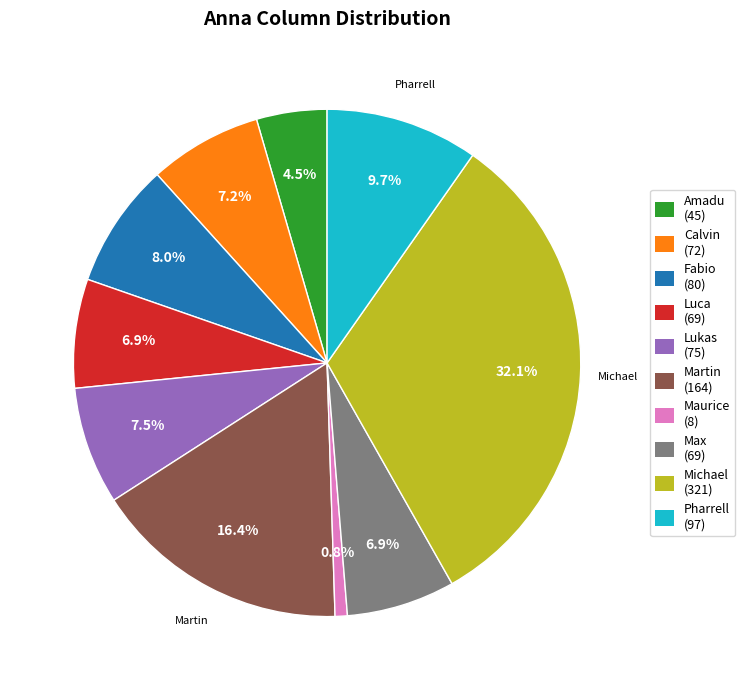

Is there any slice that represents more than half of the pie?

No